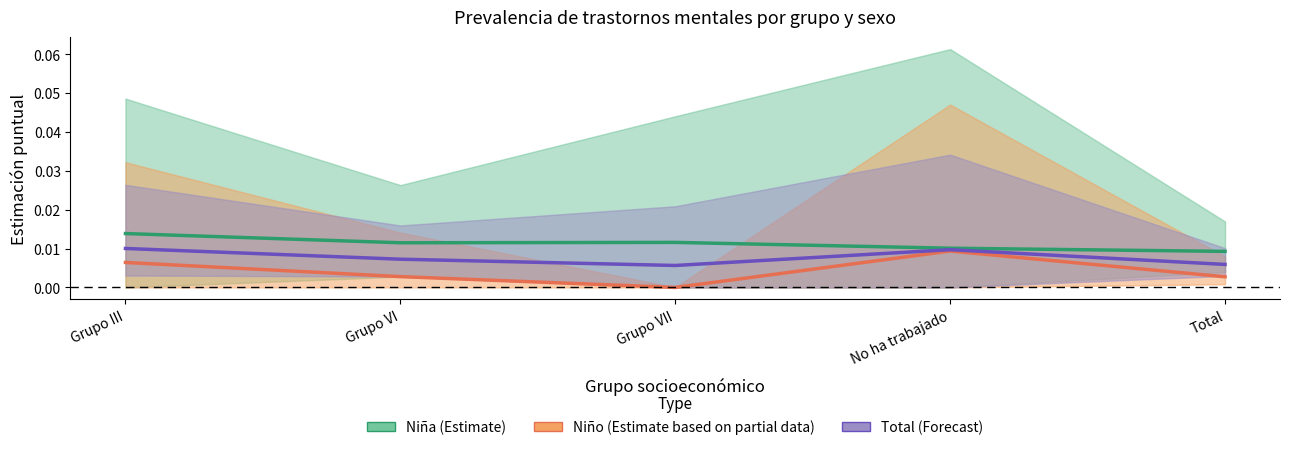

Is it true that Niño (Estimate partial) equals 0.0 at Total?

False